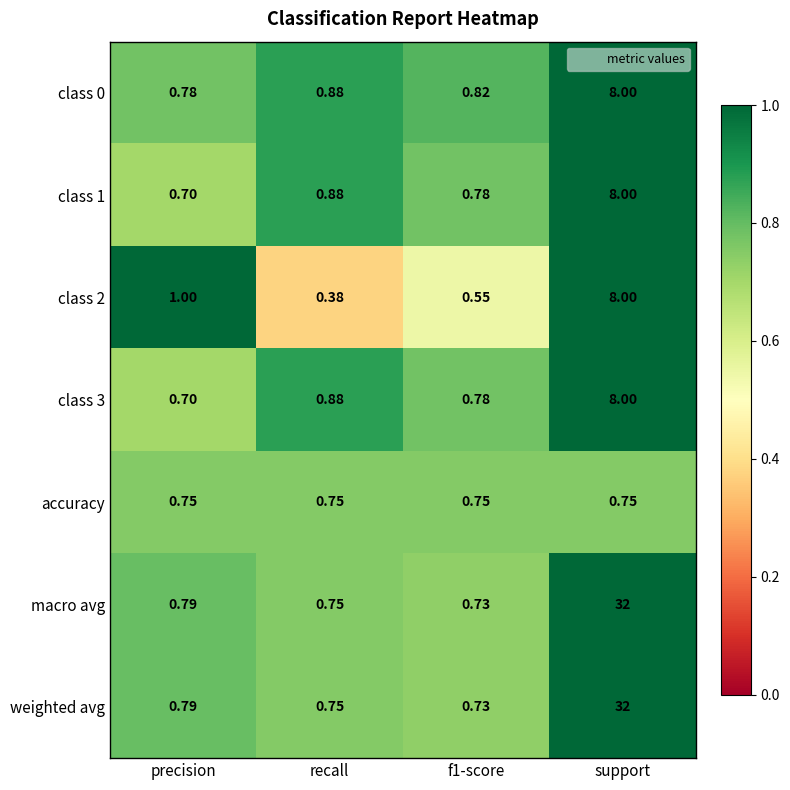

Which category has the highest value across all series?

support